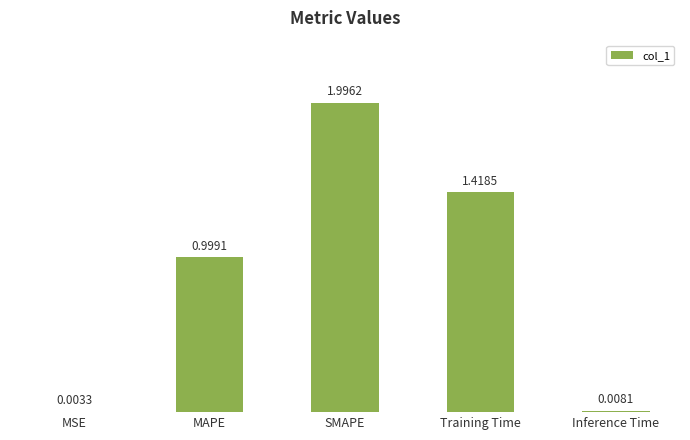

What is the average value?

0.9